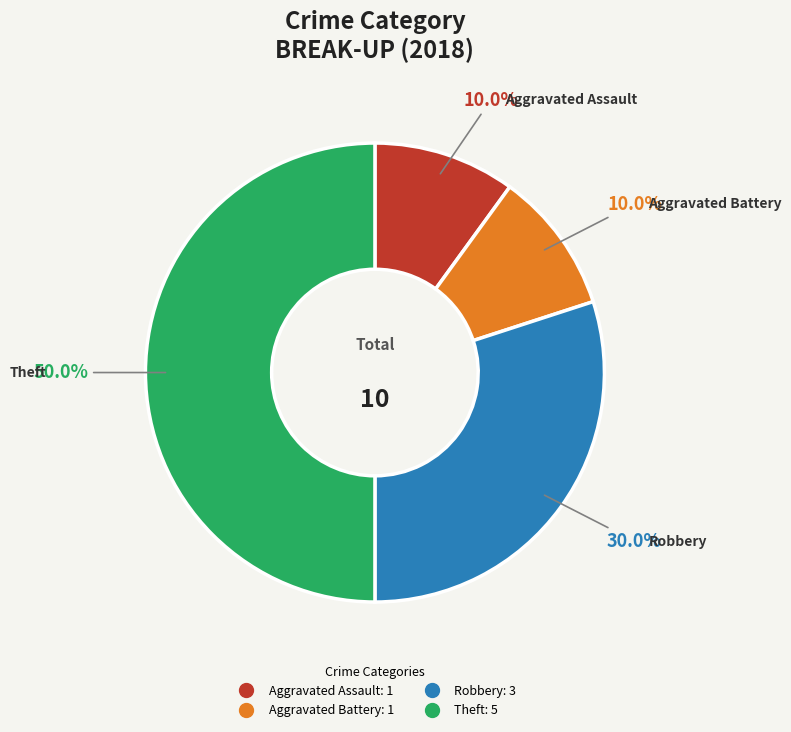

Between Robbery and Aggravated Assault, which is larger?

Robbery